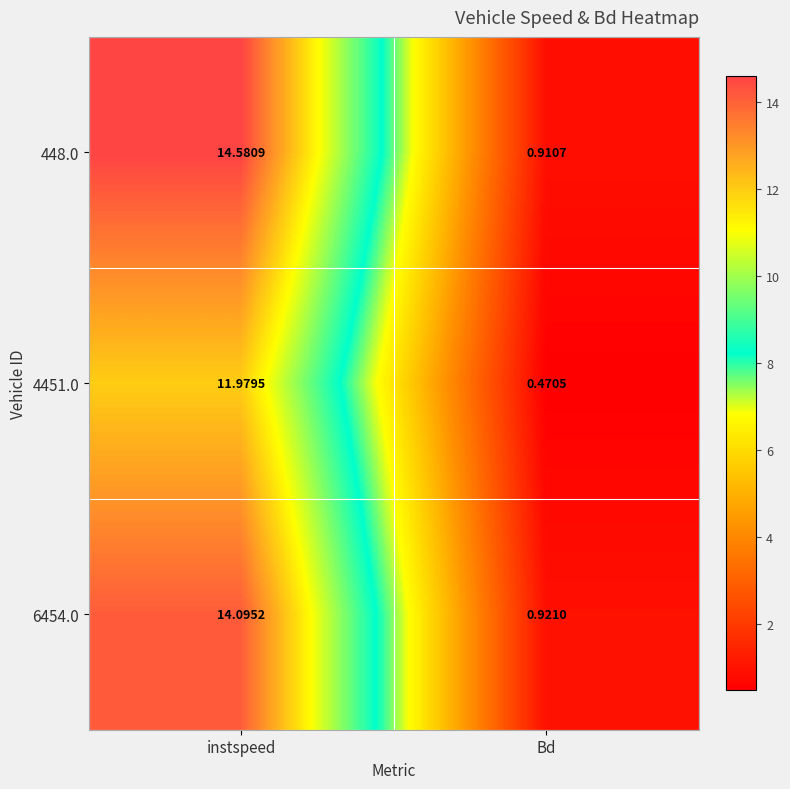

How many distinct data groups are displayed?

3